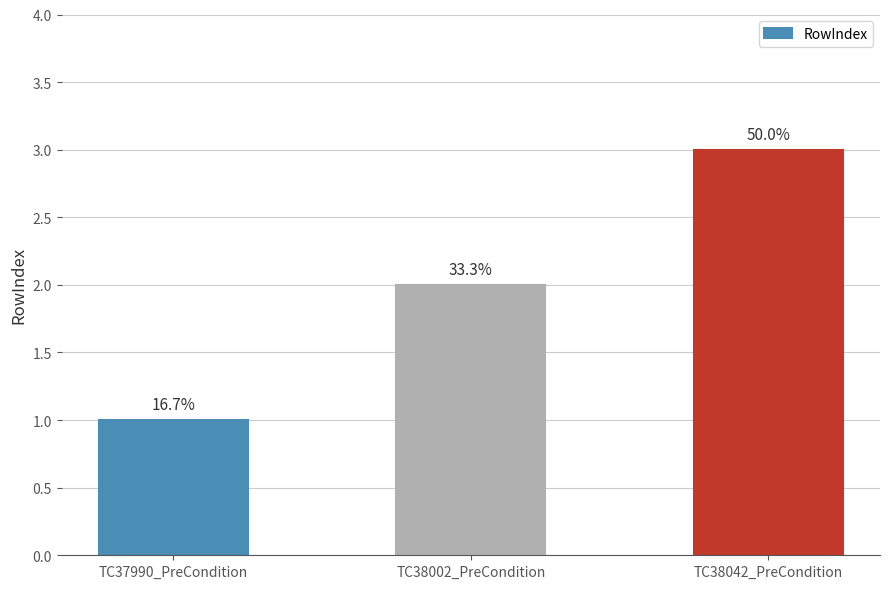

The value at TC38002_PreCondition is 4. True or false?

False